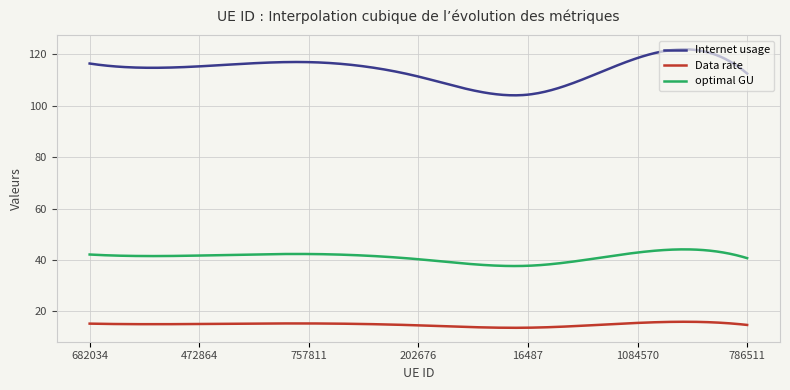

What is the difference between the maximum and minimum values in the Internet usage series?

17.9